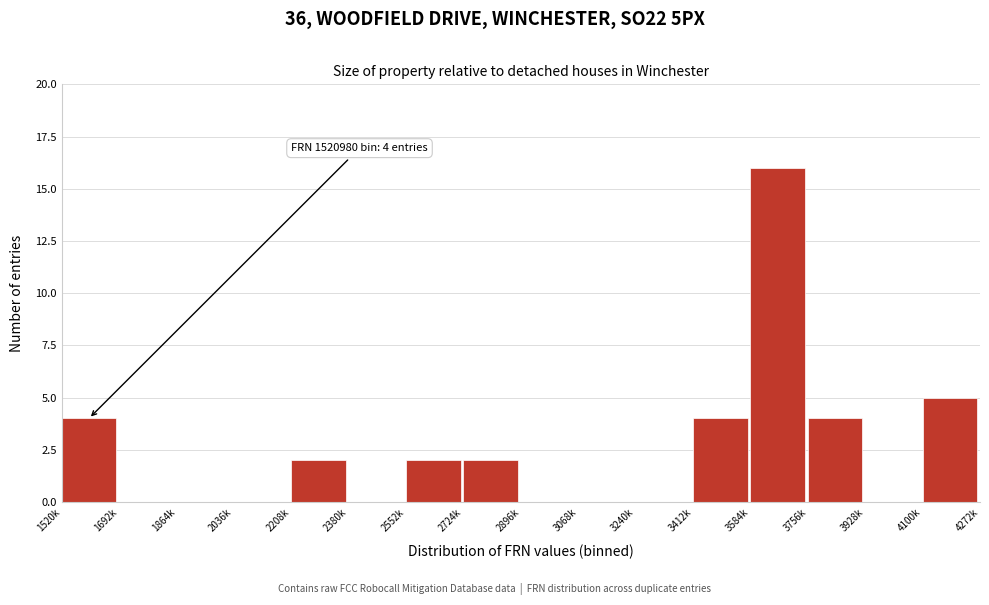

Reading left to right, transcribe all the data shown in this chart.

1520k=4	1692k=0	1864k=0	2036k=0	2208k=2	2380k=0	2552k=2	2724k=2	2896k=0	3068k=0	3240k=0	3412k=4	3584k=16	3756k=4	3928k=0	4100k=5